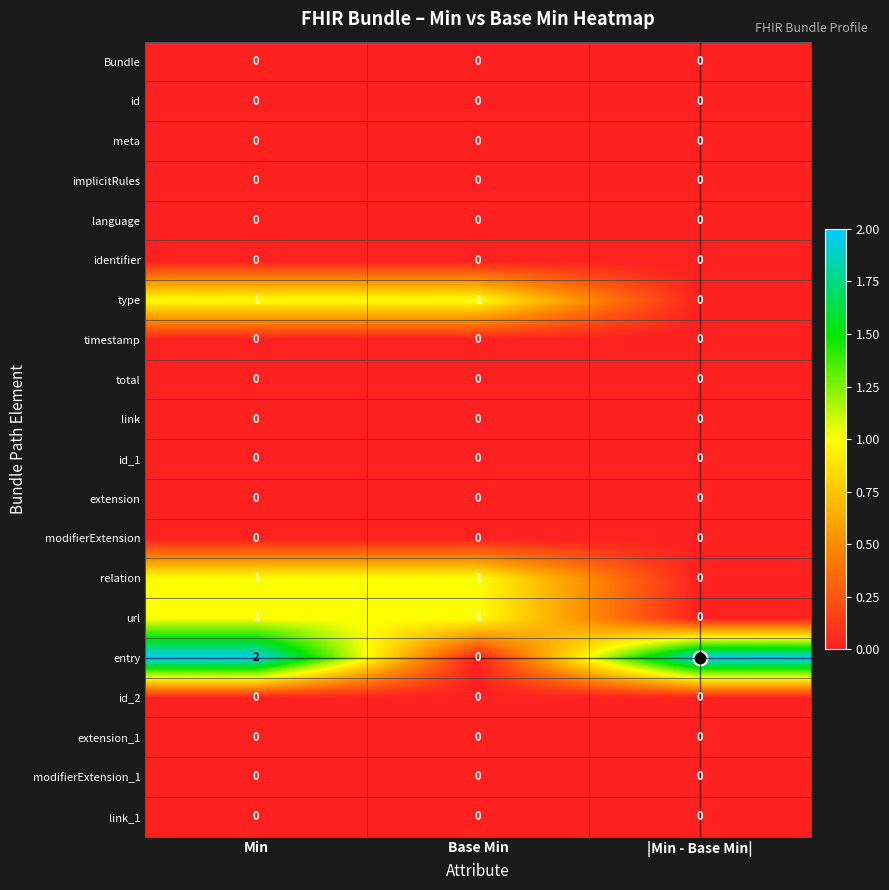

Is it true that total equals 0 at Base Min?

True